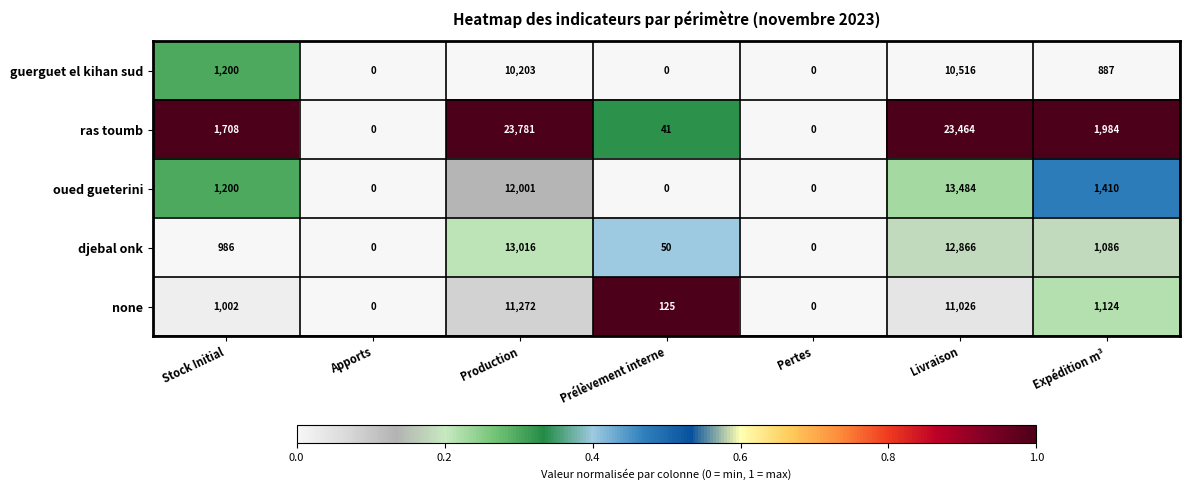

What is the difference between the maximum and minimum values in the djebal onk series?

13016